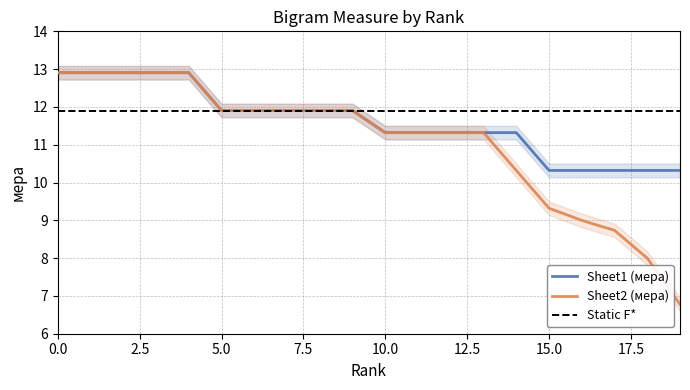

What are all the series names shown in the legend?

Sheet1 (мера), Sheet2 (мера)